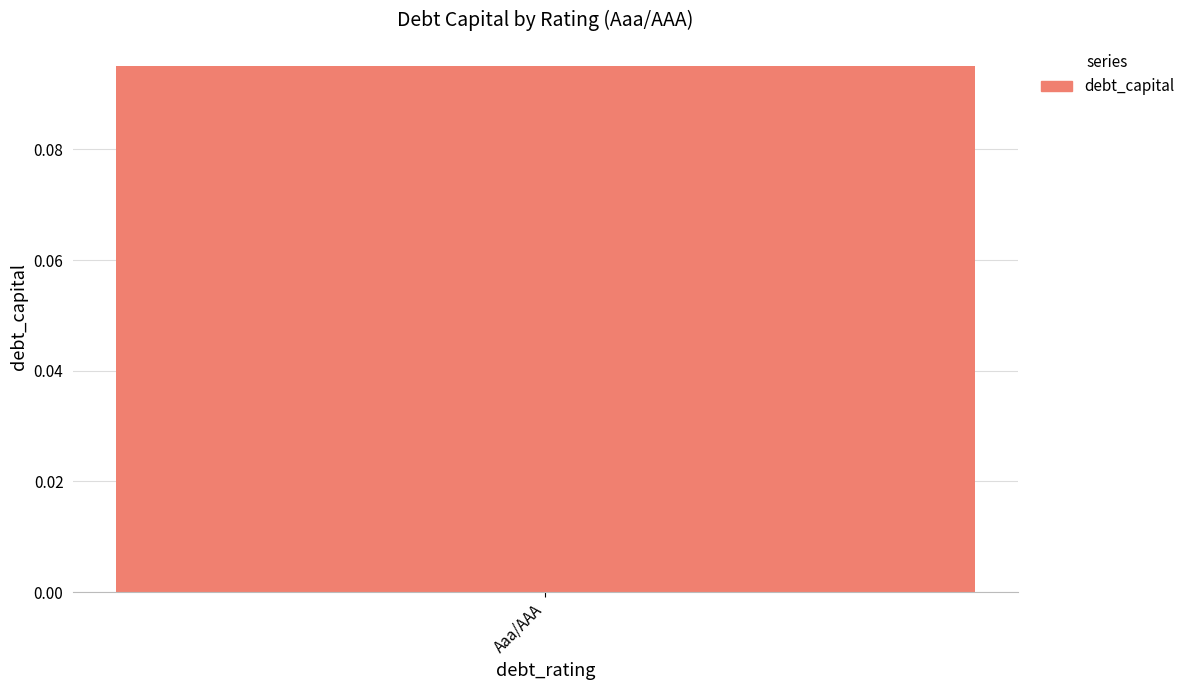

The chart shows a value of 0.0 at Aaa/AAA. True or false?

False